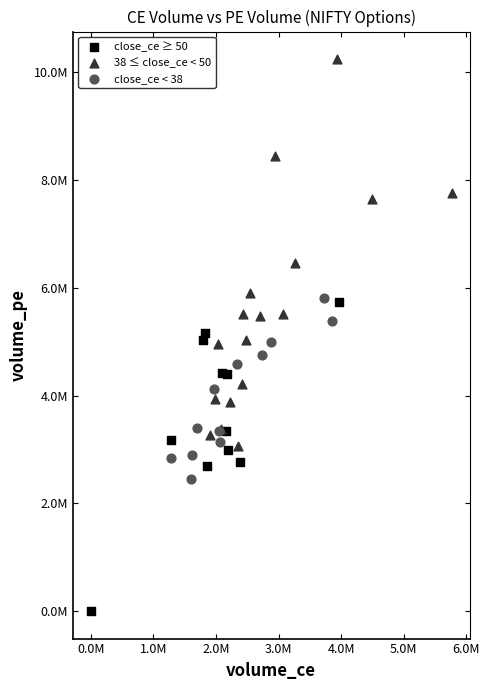

Which series reaches the maximum Y coordinate?

38 ≤ close_ce < 50